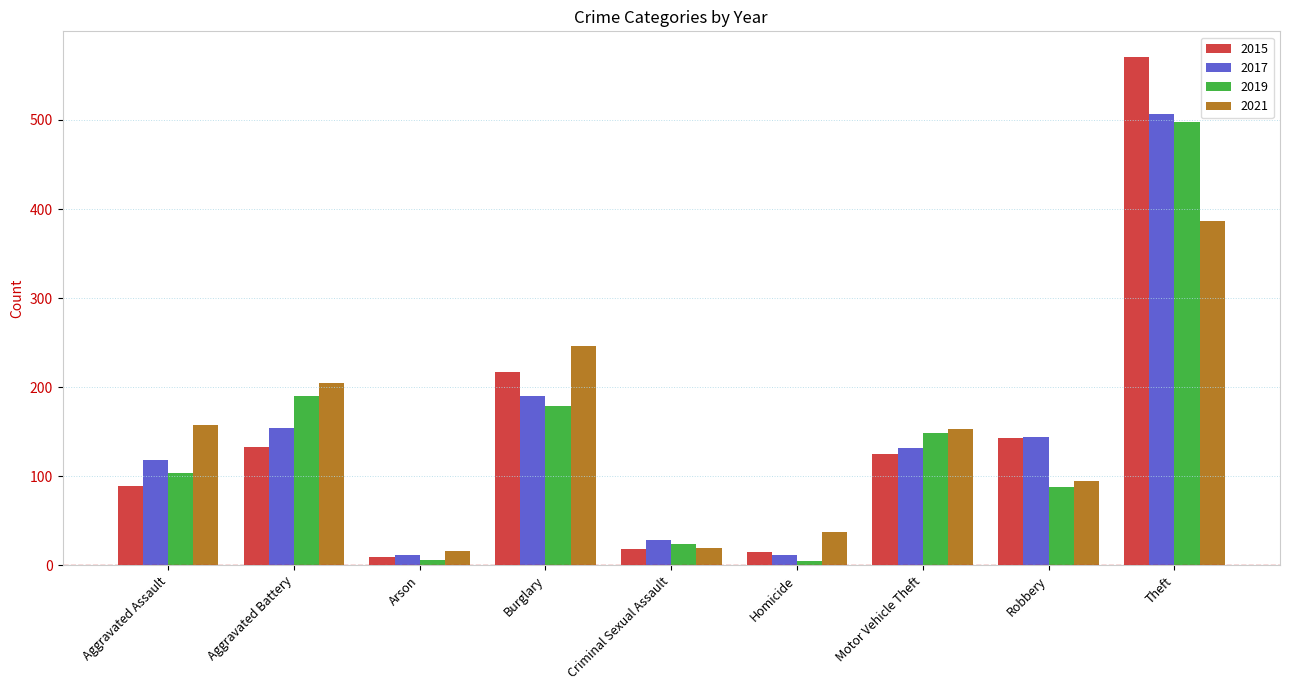

At which category is the sum across all series the highest?

Theft